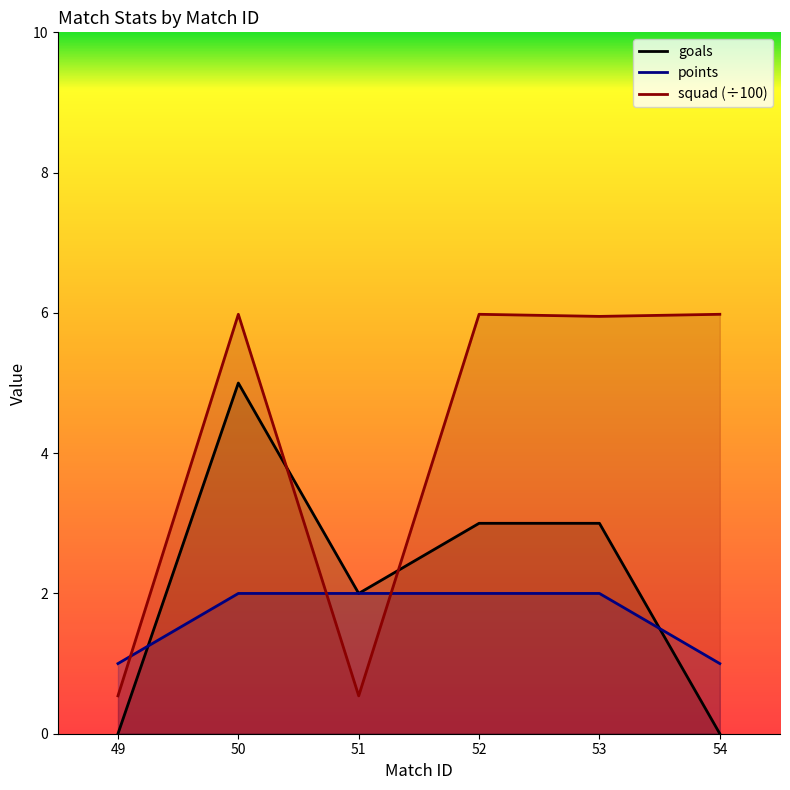

At which category is the sum across all series the highest?

50